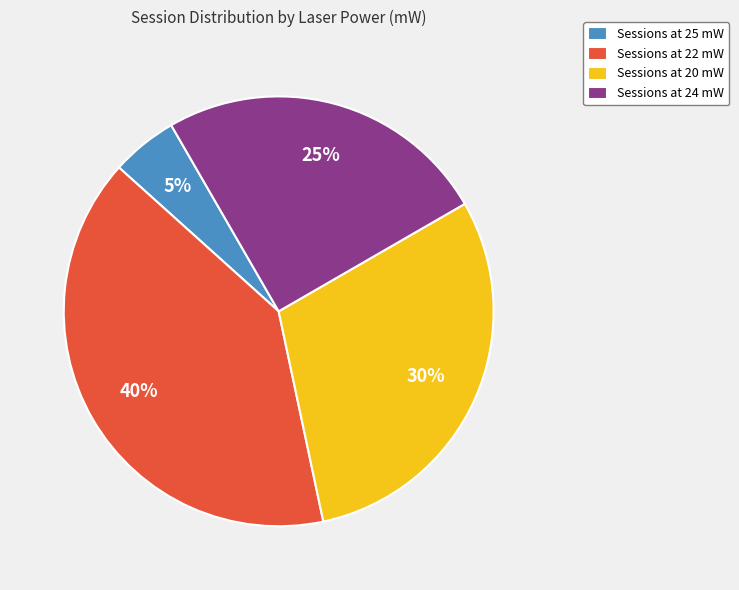

Is there a majority slice in this chart?

No